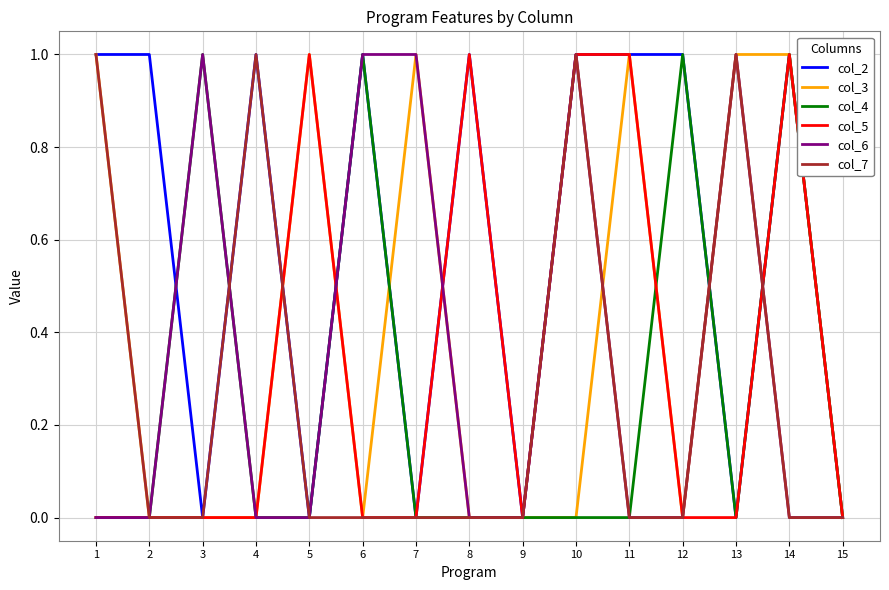

Reading left to right, transcribe all the data shown in this chart.

col_2: 1=1	2=1	3=0	4=1	5=0	6=1	7=0	8=1	9=0	10=1	11=1	12=1	13=0	14=1	15=0
col_3: 1=1	2=0	3=0	4=0	5=1	6=0	7=1	8=0	9=0	10=0	11=1	12=0	13=1	14=1	15=0
col_4: 1=0	2=0	3=1	4=0	5=0	6=1	7=0	8=0	9=0	10=0	11=0	12=1	13=0	14=1	15=0
col_5: 1=0	2=0	3=0	4=0	5=1	6=0	7=0	8=1	9=0	10=1	11=1	12=0	13=0	14=1	15=0
col_6: 1=0	2=0	3=1	4=0	5=0	6=1	7=1	8=0	9=0	10=1	11=0	12=0	13=1	14=0	15=0
col_7: 1=1	2=0	3=0	4=1	5=0	6=0	7=0	8=0	9=0	10=1	11=0	12=0	13=1	14=0	15=0